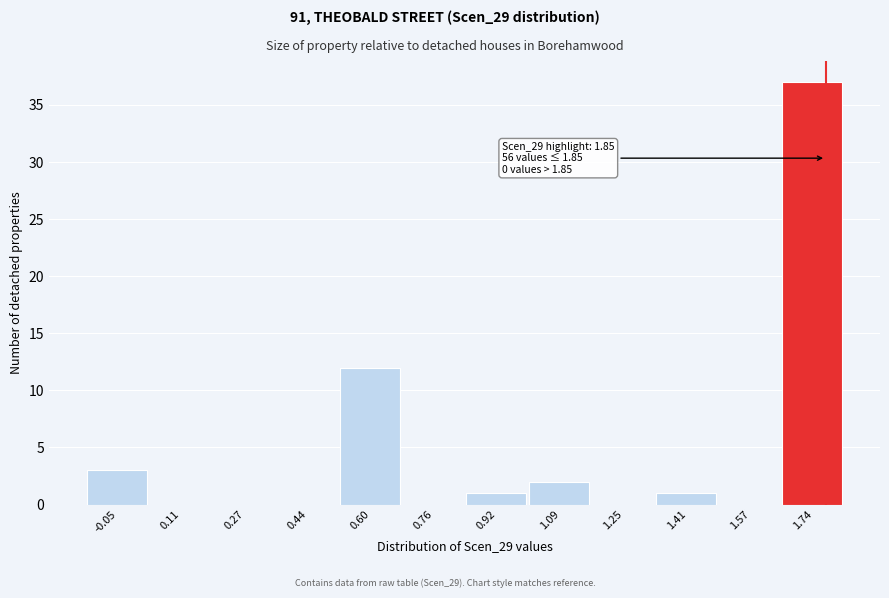

Reading right to left, extract all data points from this chart.

1.74=37	1.57=0	1.41=1	1.25=0	1.09=2	0.92=1	0.76=0	0.60=12	0.44=0	0.27=0	0.11=0	-0.05=3